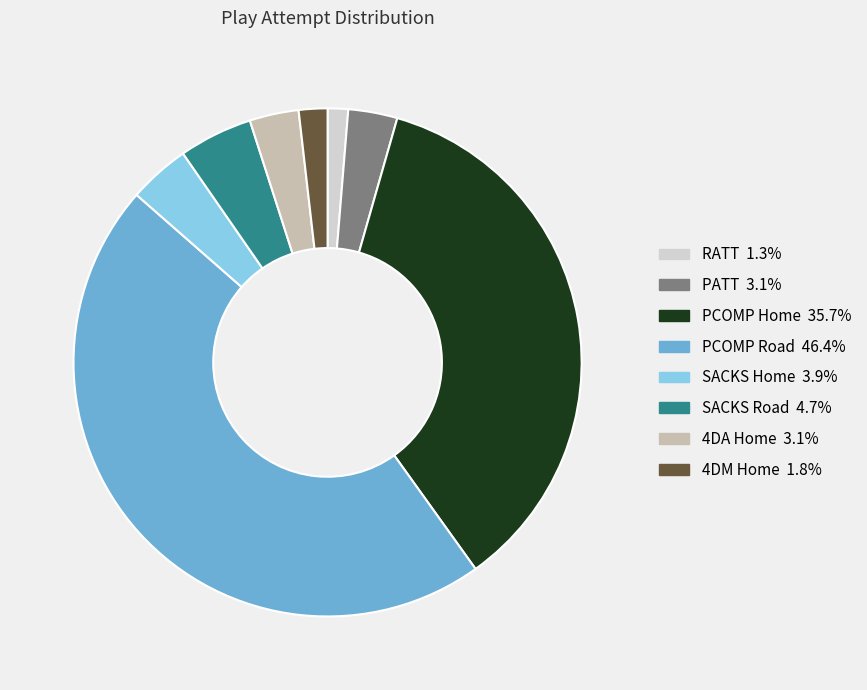

Is there a majority slice in this chart?

No